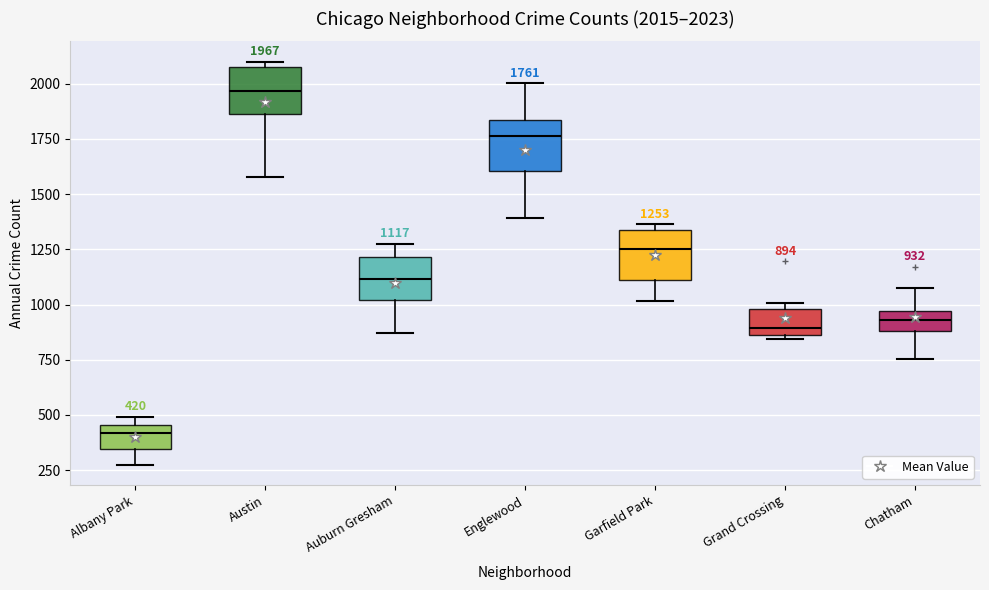

Which box has the lowest median line?

Albany Park